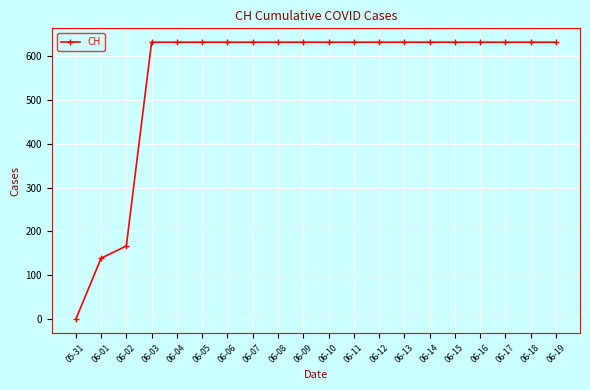

How many lines are shown in the chart?

1